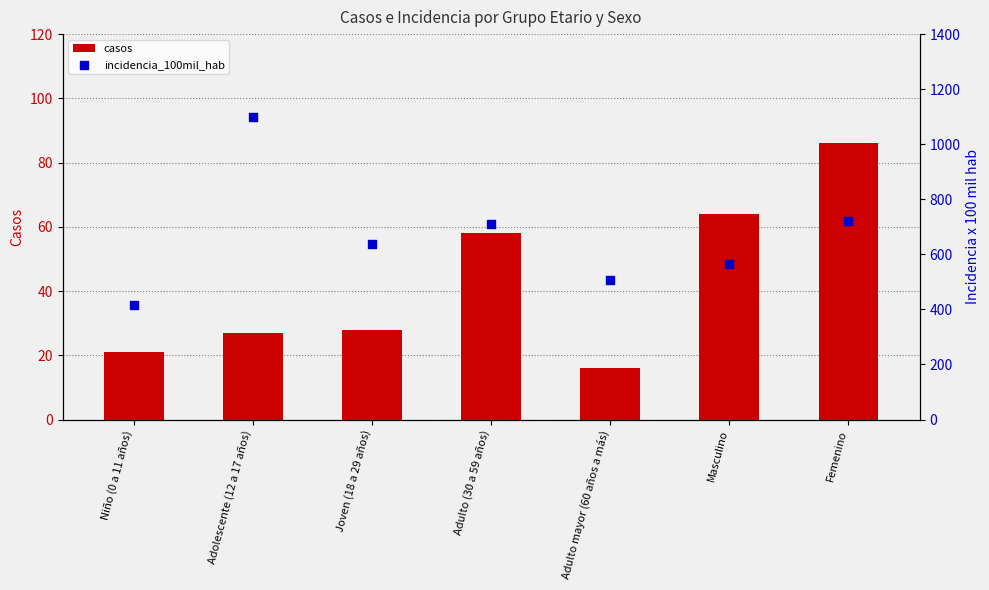

Is the value of incidencia_100mil_hab at Joven (18 a 29 años) greater than the value of casos at Femenino?

Yes